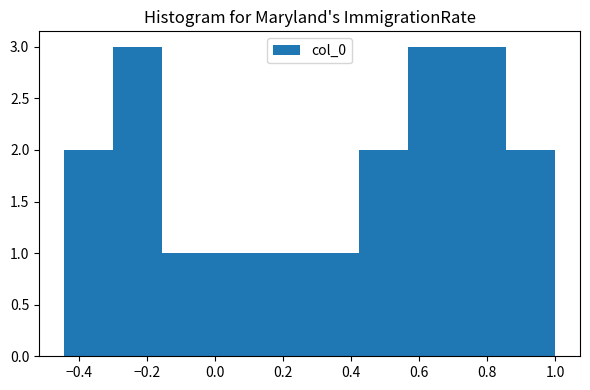

Reading left to right, transcribe this chart: for each bar, give the range it covers on the x-axis and its height. Neither the bar edges nor the heights are printed on the chart, so give them approximately, as read against the axes.

-0.44 to -0.30: 2
-0.30 to -0.16: 3
-0.16 to -0.02: 1
-0.02 to 0.14: 1
0.14 to 0.28: 1
0.28 to 0.42: 1
0.42 to 0.56: 2
0.56 to 0.72: 3
0.72 to 0.86: 3
0.86 to 1.00: 2